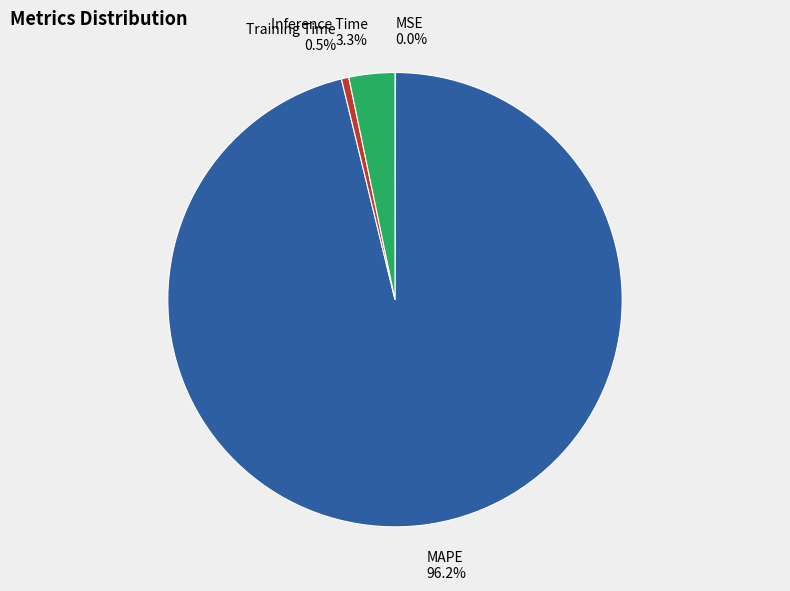

To the nearest percent, what percentage of the pie is Inference Time?

3%